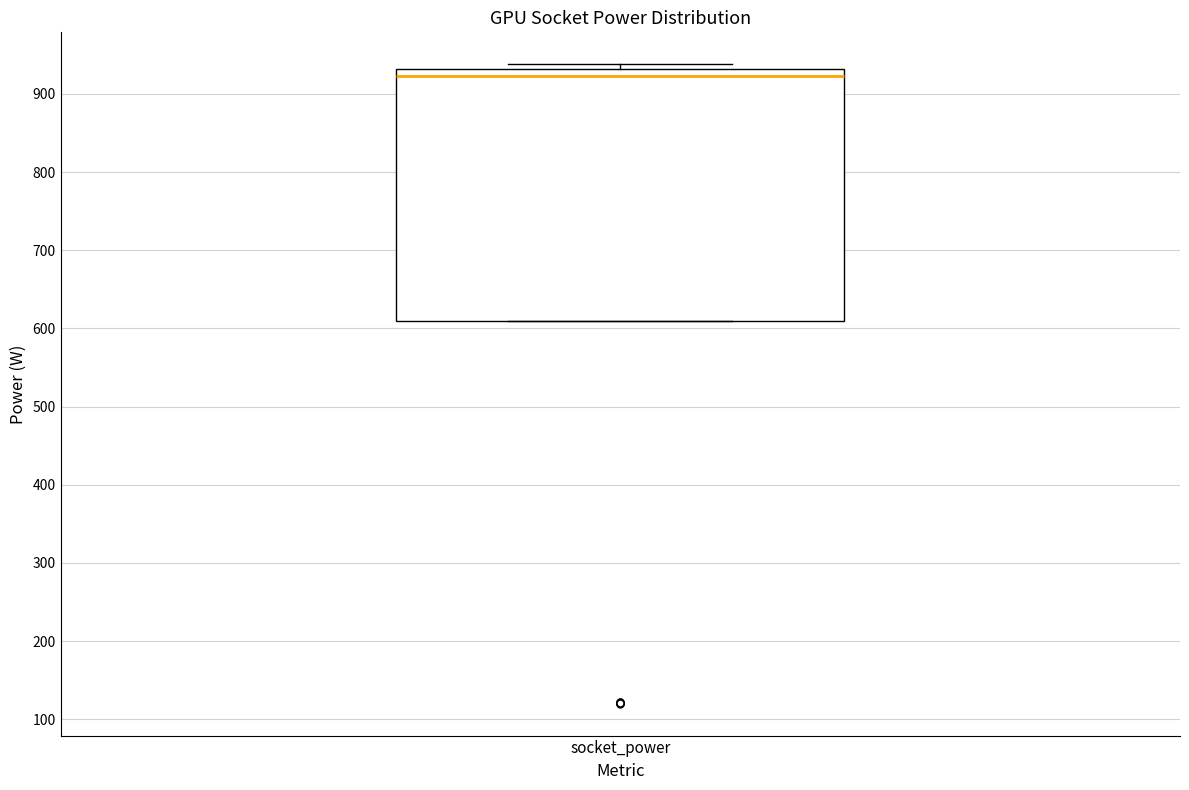

Transcribe this box plot: give where the median line is, the range the box spans, and where the two whiskers end, as read against the y-axis. The values are not printed on the chart, so give them approximately, as read against the axis.

median 920, box 610 to 930, whiskers 610 to 940